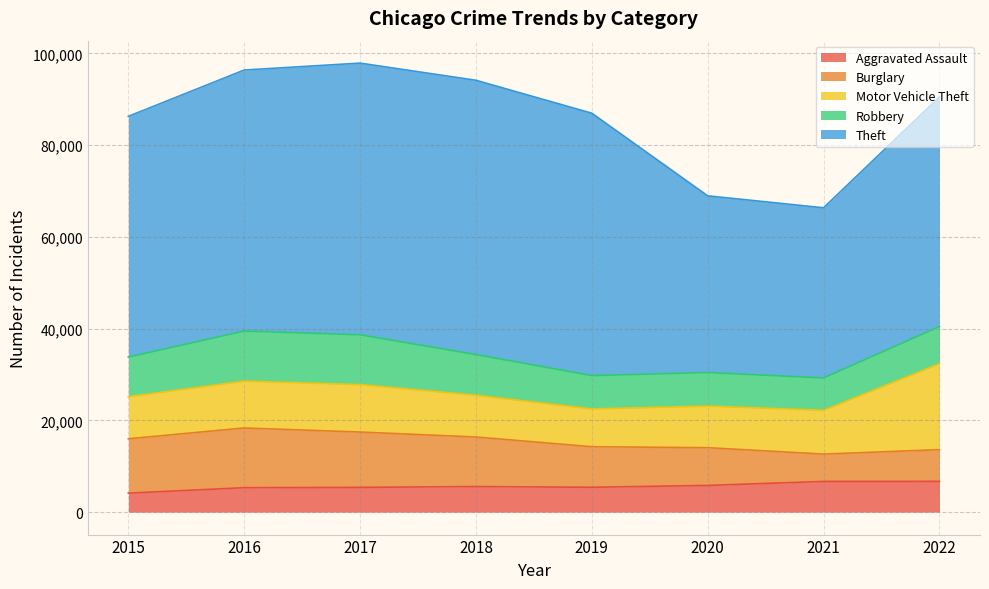

What is the difference between the Aggravated Assault values at 2017 and 2021?

1291